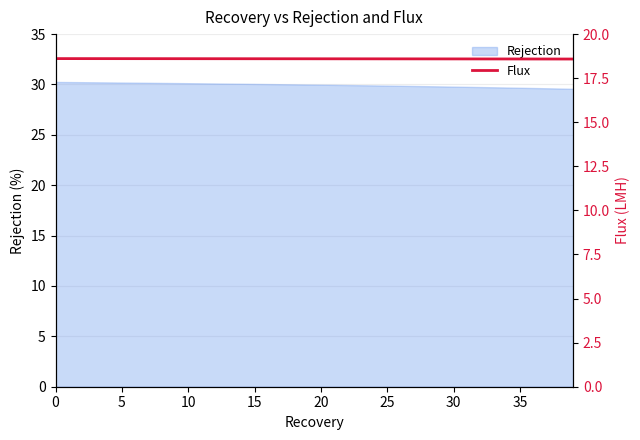

What is the lowest value of the Rejection series?

29.6